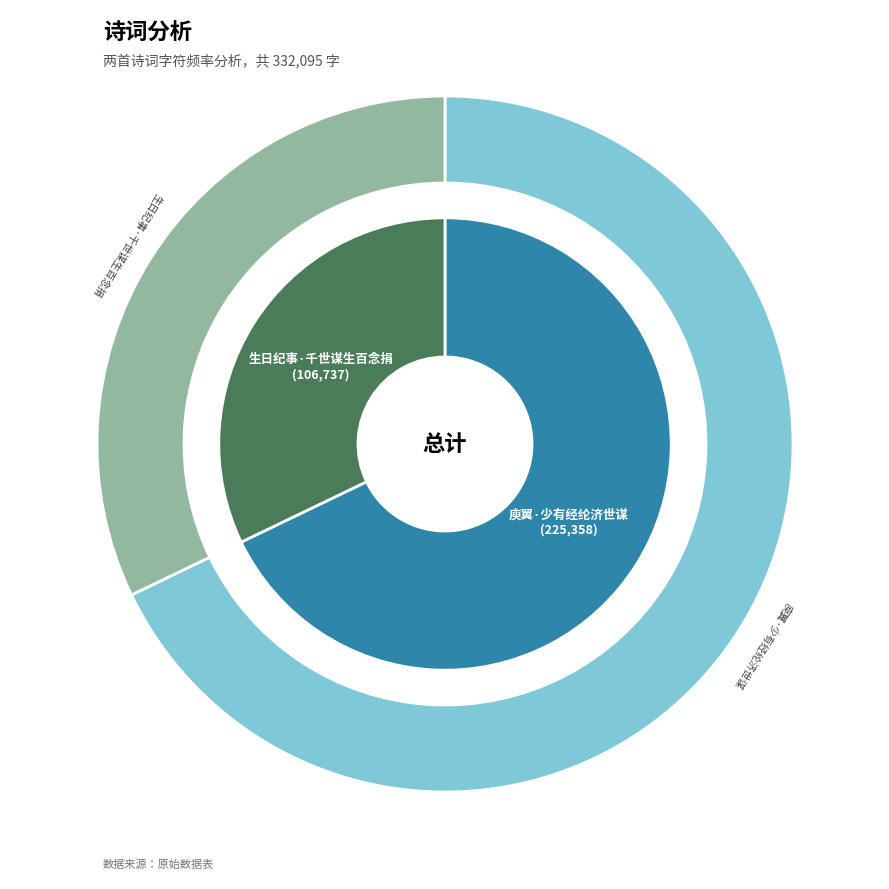

What percentage do 庾翼·少有经纶济世谋 and 生日纪事·千世谋生百念捐 together represent?

100.0%